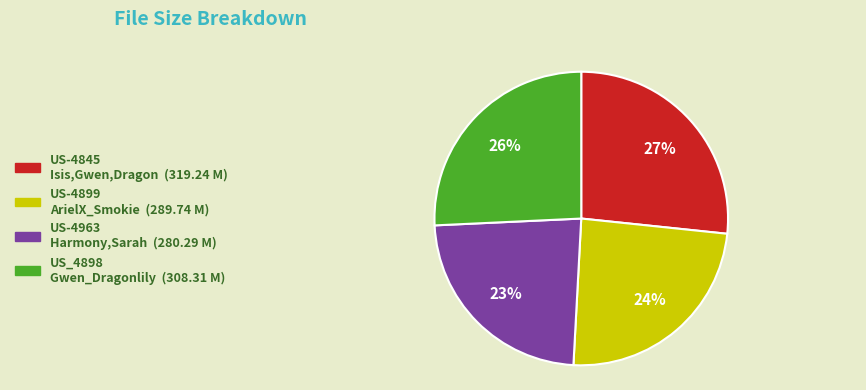

How many segments does this pie chart have?

4